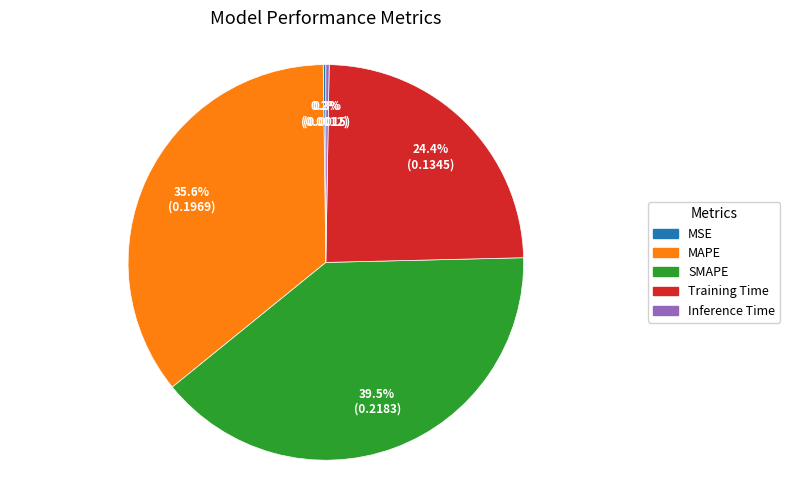

Which slice is the largest?

SMAPE